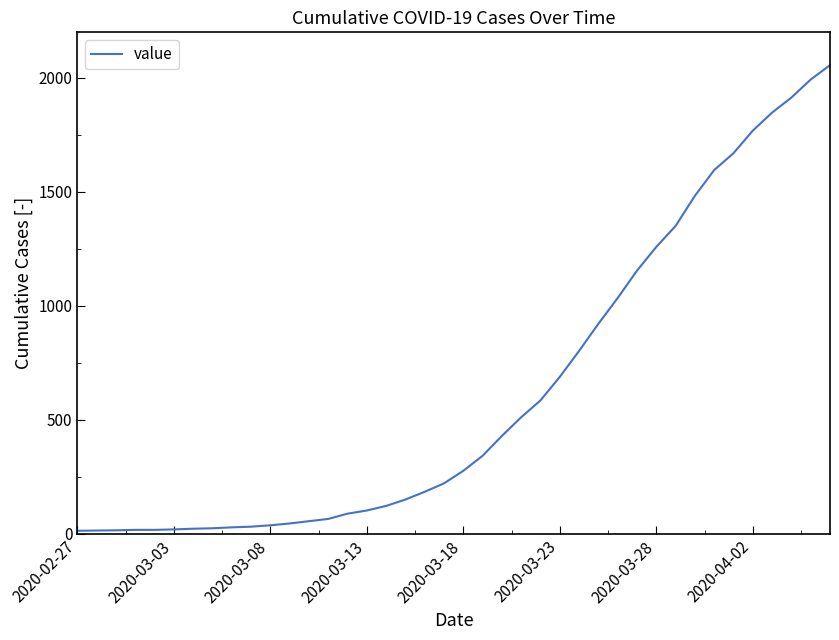

What is the difference between the maximum and minimum values?

2042